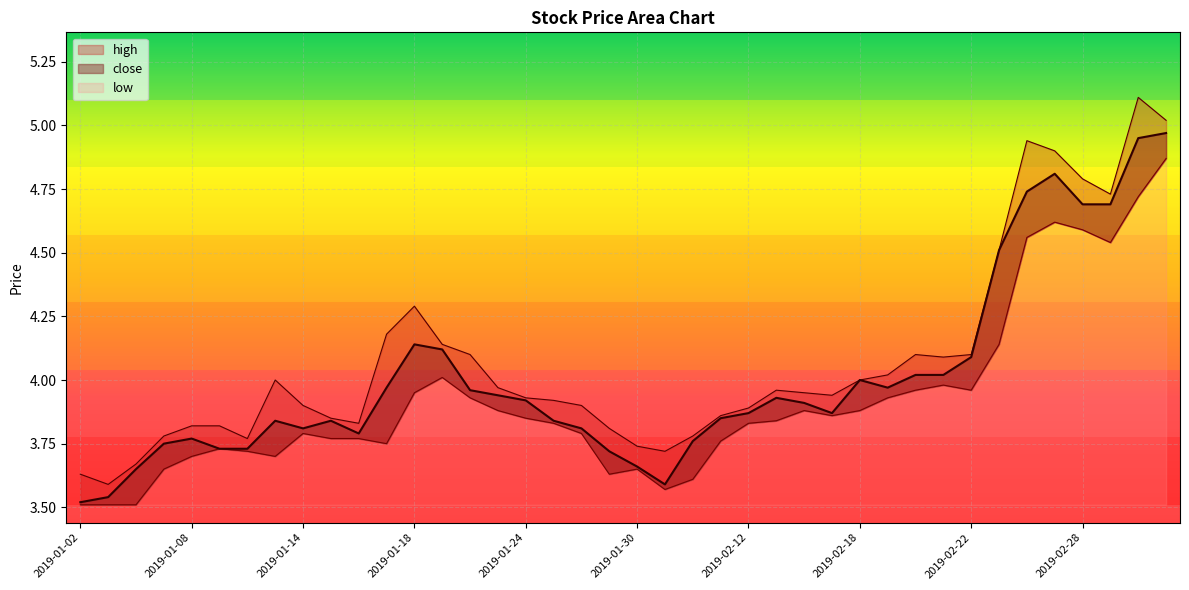

At which category does low reach its first local peak?

2019-01-09